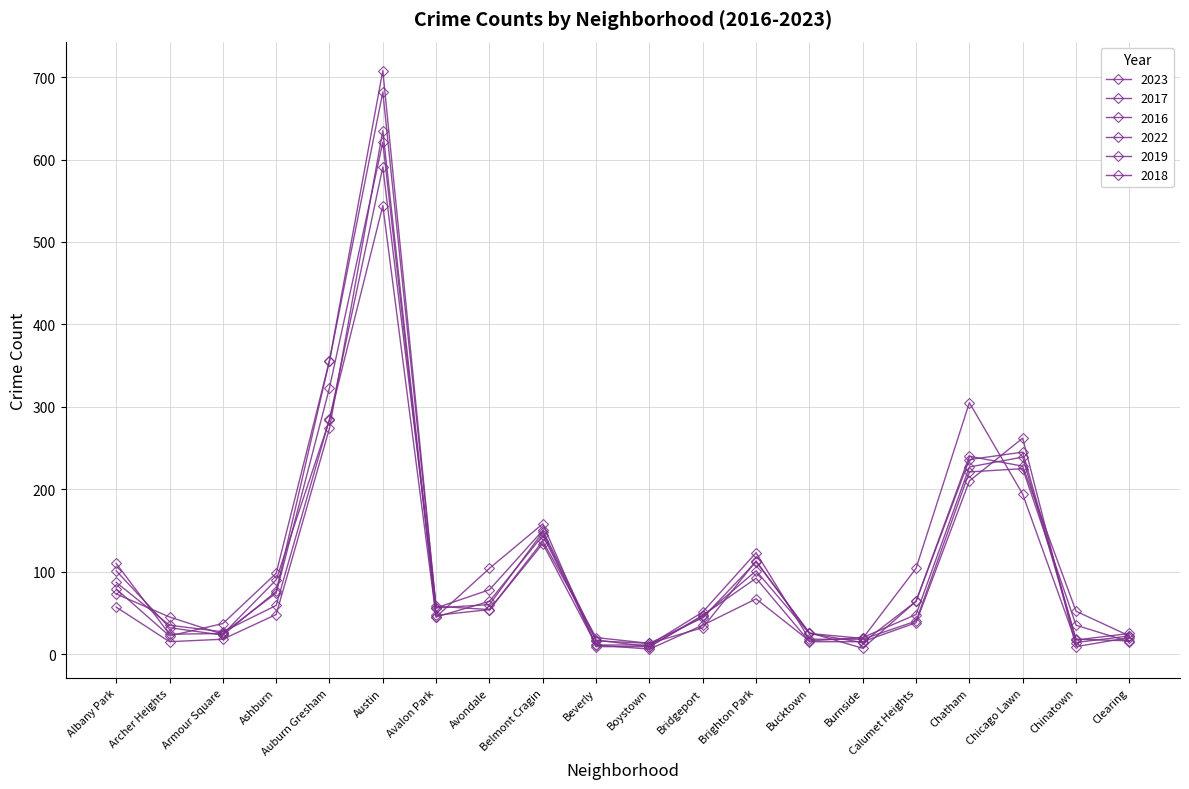

At which category does the chart reach its minimum across all series?

Boystown